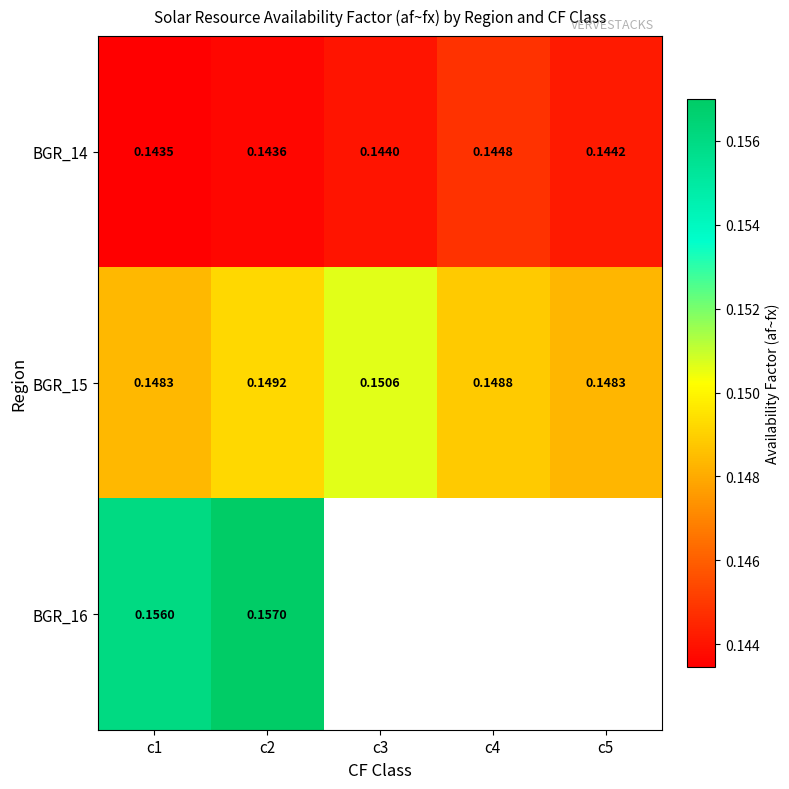

What is the sum of all BGR_14 values?

0.7